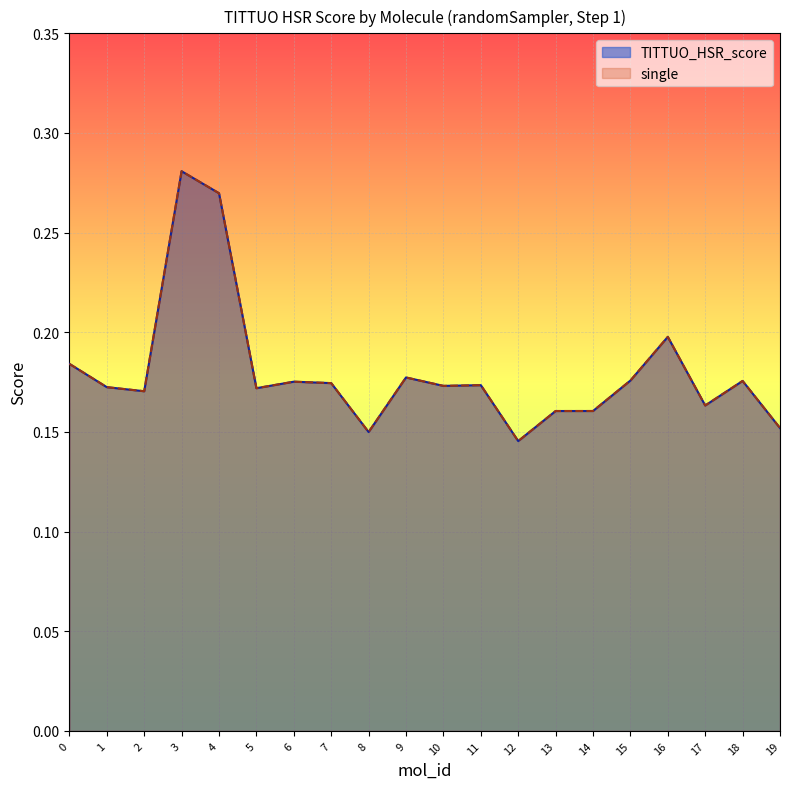

What are all the series names shown in the legend?

TITTUO_HSR_score, single